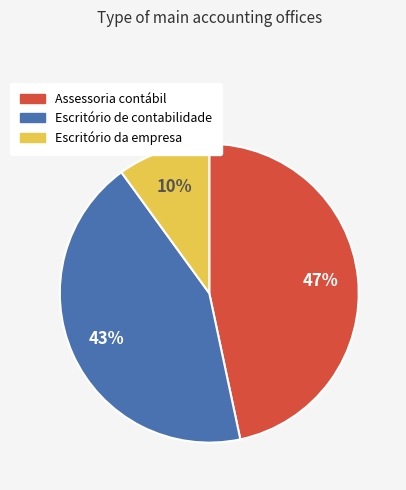

Is there a majority slice in this chart?

No